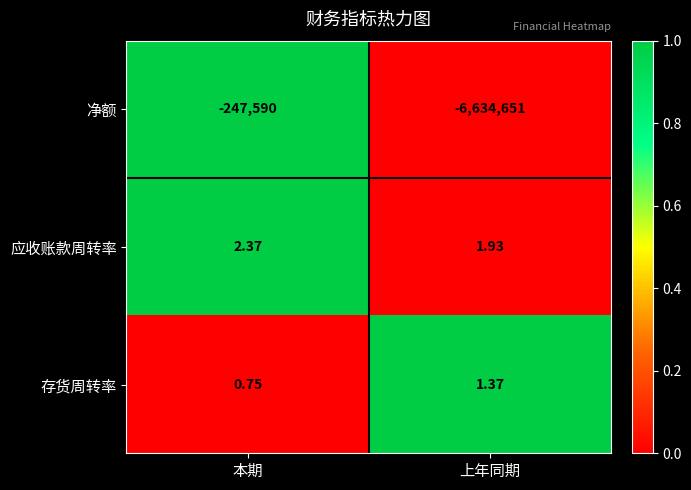

Which series has the widest spread of values?

净额